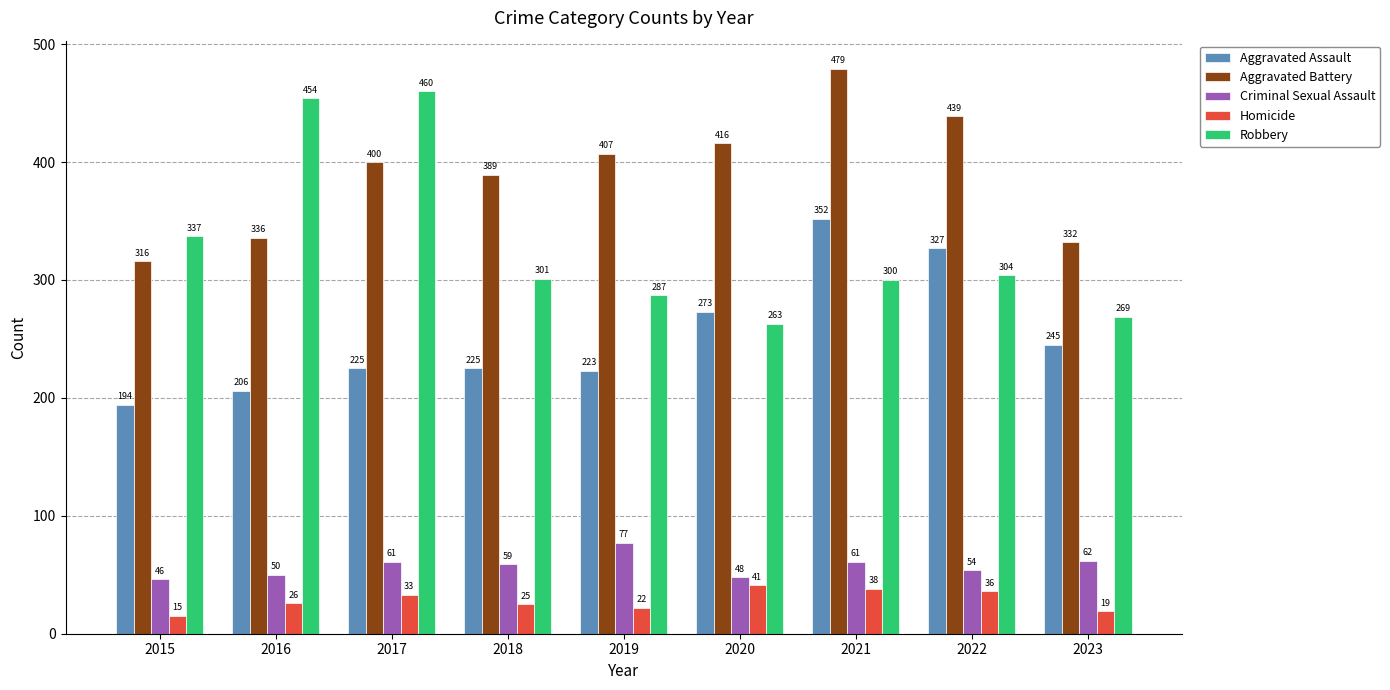

Reading left to right, transcribe all the data shown in this chart.

Aggravated Assault: 2015=194	2016=206	2017=225	2018=225	2019=223	2020=273	2021=352	2022=327	2023=245
Aggravated Battery: 2015=316	2016=336	2017=400	2018=389	2019=407	2020=416	2021=479	2022=439	2023=332
Criminal Sexual Assault: 2015=46	2016=50	2017=61	2018=59	2019=77	2020=48	2021=61	2022=54	2023=62
Homicide: 2015=15	2016=26	2017=33	2018=25	2019=22	2020=41	2021=38	2022=36	2023=19
Robbery: 2015=337	2016=454	2017=460	2018=301	2019=287	2020=263	2021=300	2022=304	2023=269